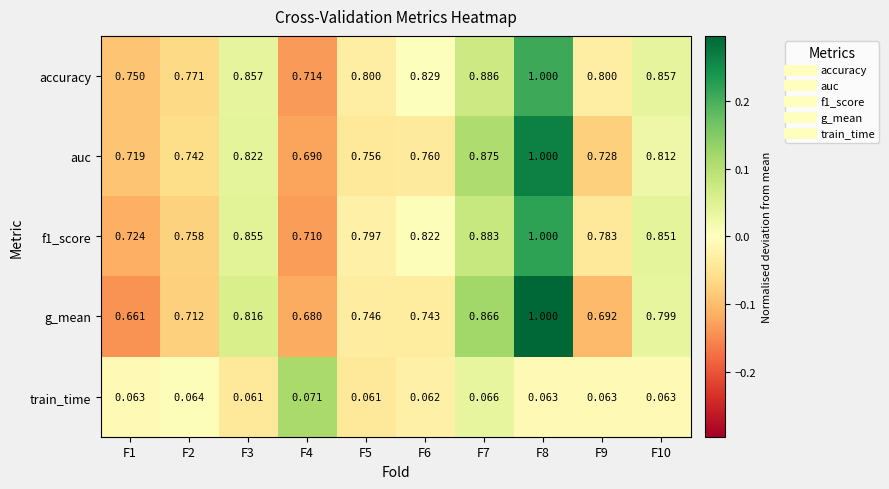

Which series has the largest total across all categories?

accuracy